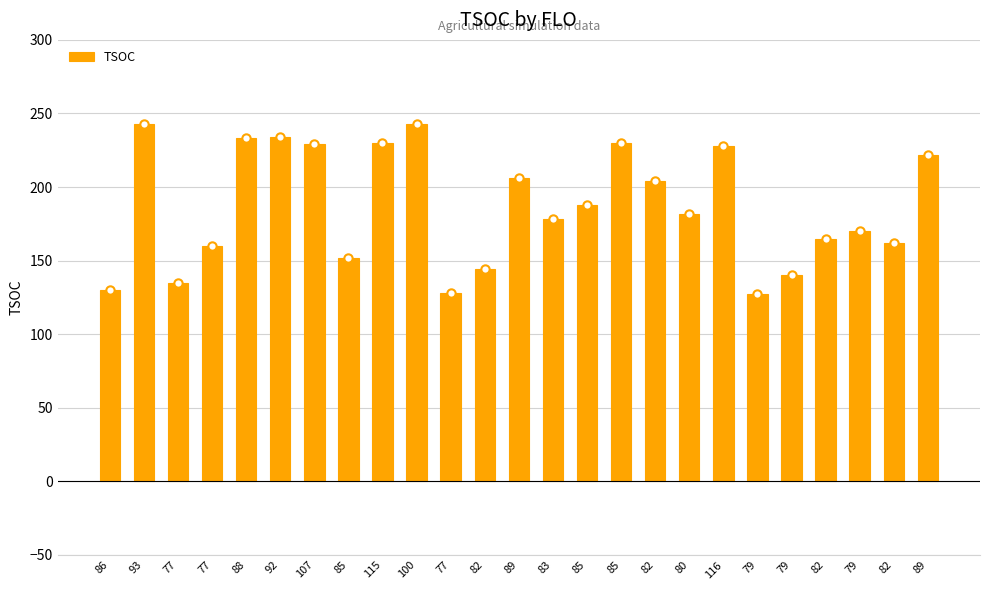

Between 89 and 77, which is larger?

89